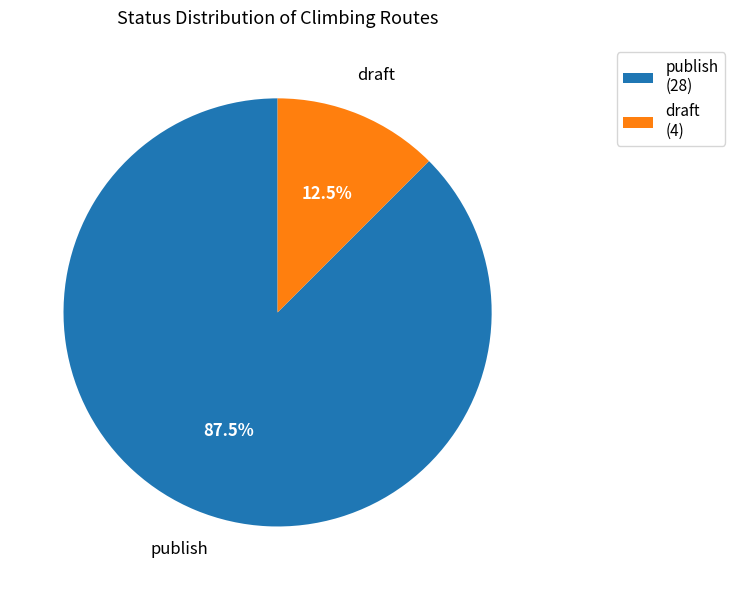

To the nearest percent, what is the average slice percentage?

50%